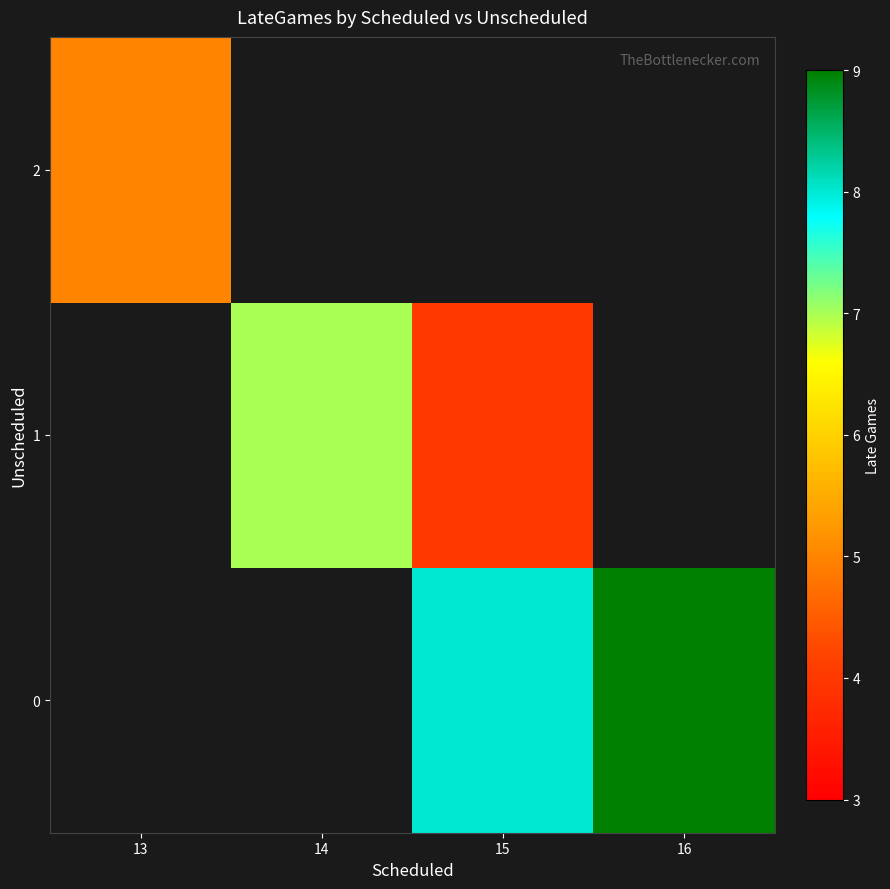

Between 14 and 16, which is larger?

16